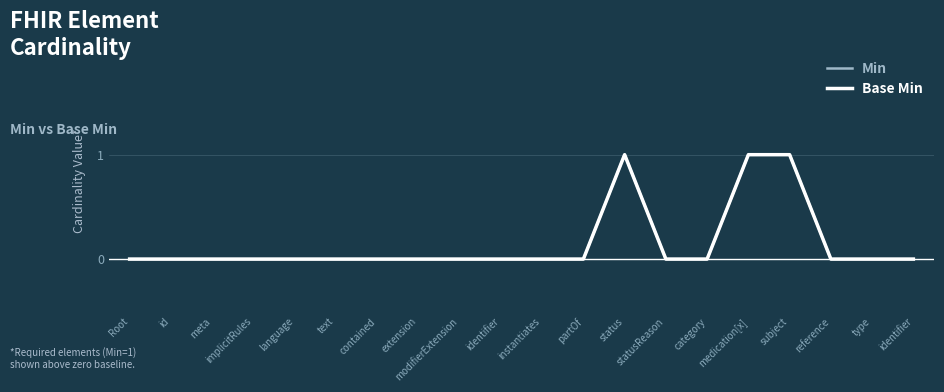

Reading left to right, transcribe all the data shown in this chart.

Min: Root=0	id=0	meta=0	implicitRules=0	language=0	text=0	contained=0	extension=0	modifierExtension=0	identifier=0	instantiates=0	partOf=0	status=1	statusReason=0	category=0	medication[x]=1	subject=1	reference=0	type=0	identifier=0
Base Min: Root=0	id=0	meta=0	implicitRules=0	language=0	text=0	contained=0	extension=0	modifierExtension=0	identifier=0	instantiates=0	partOf=0	status=1	statusReason=0	category=0	medication[x]=1	subject=1	reference=0	type=0	identifier=0